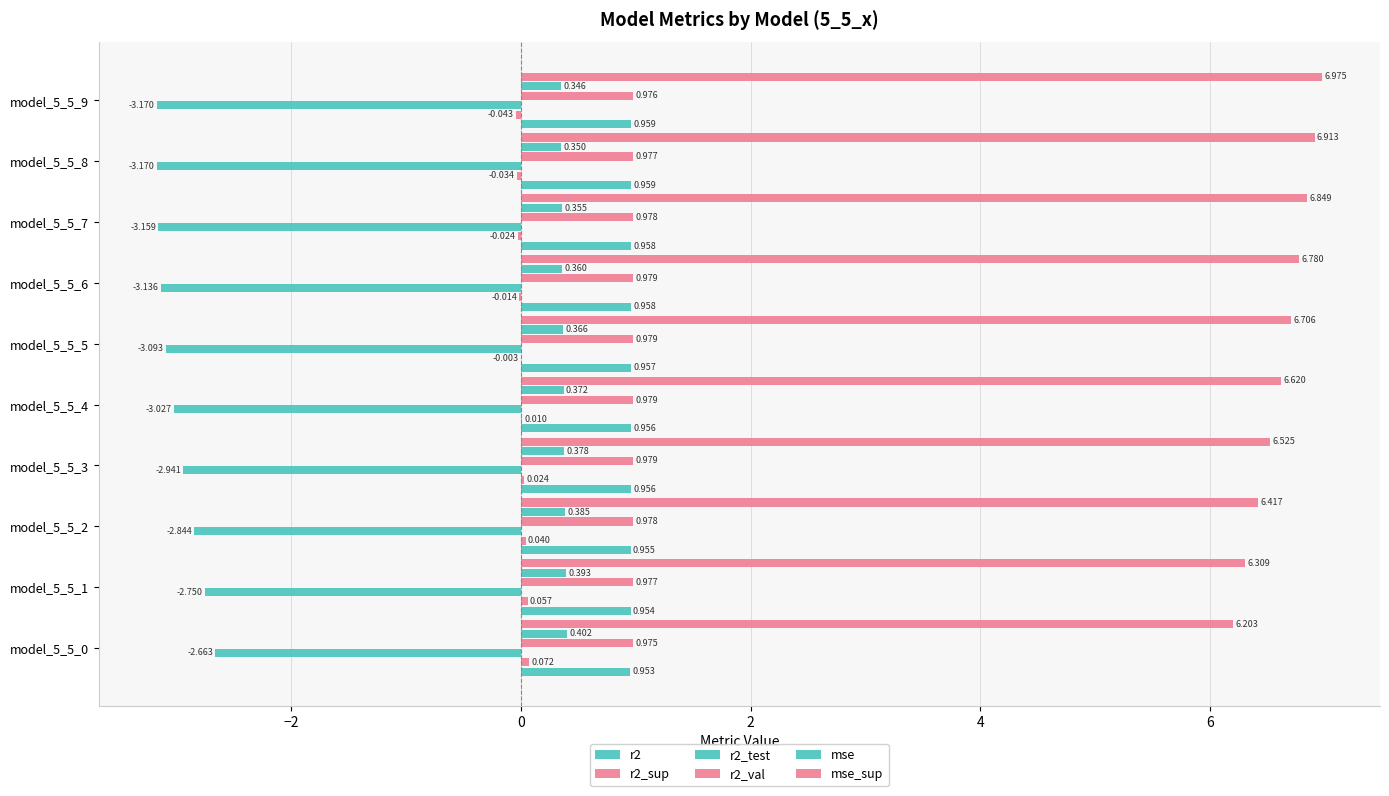

Count the number of categories in the chart.

10